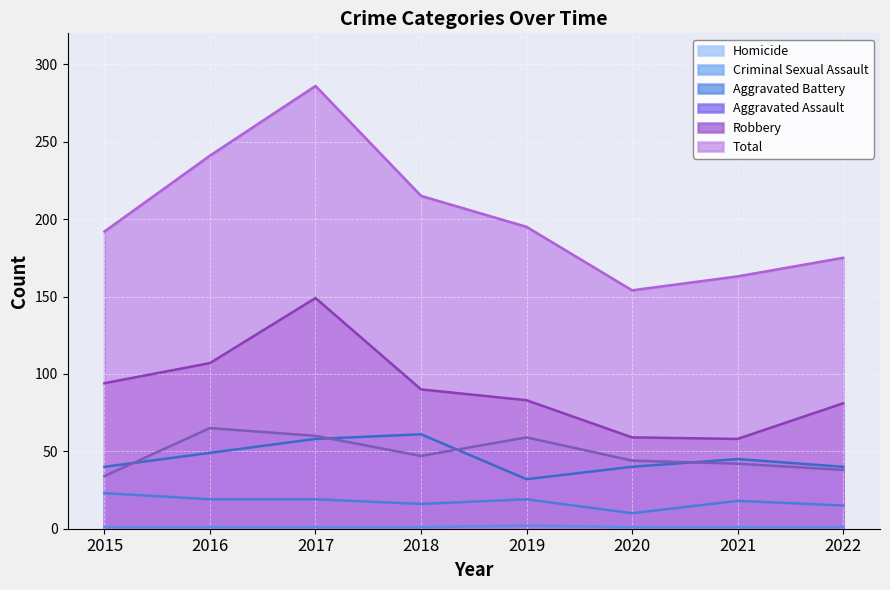

Which series has the largest range (max minus min)?

Total